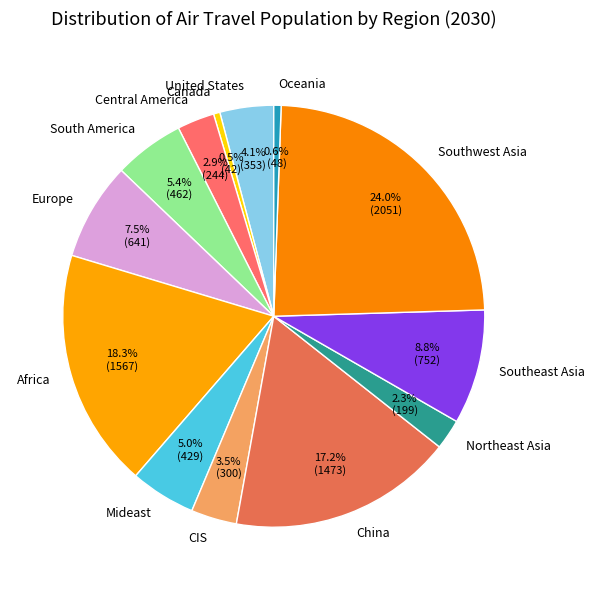

How many segments does this pie chart have?

13